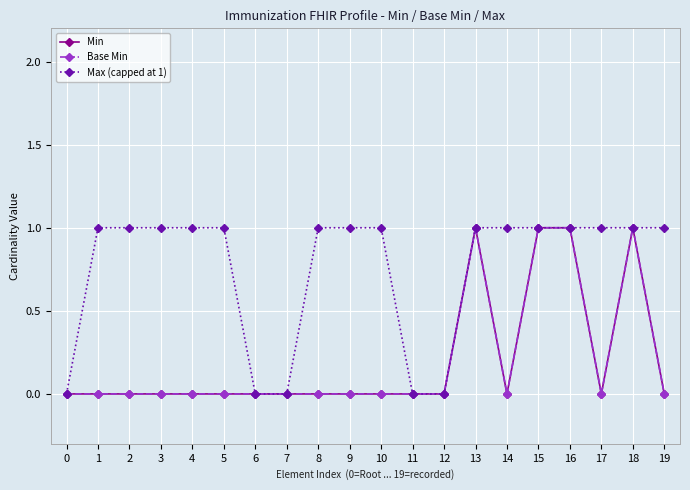

Is this an area chart (filled region under the line)?

No